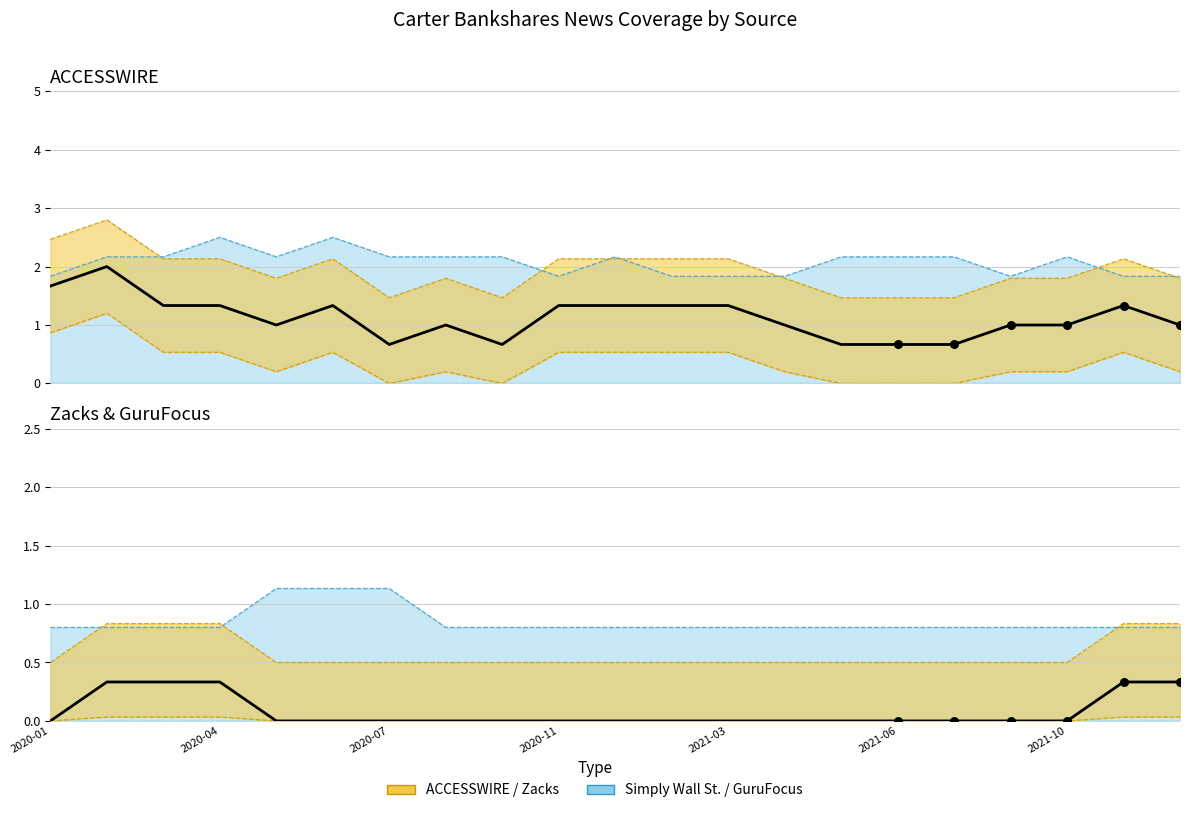

Which series contains the lowest Y value?

ACCESSWIRE